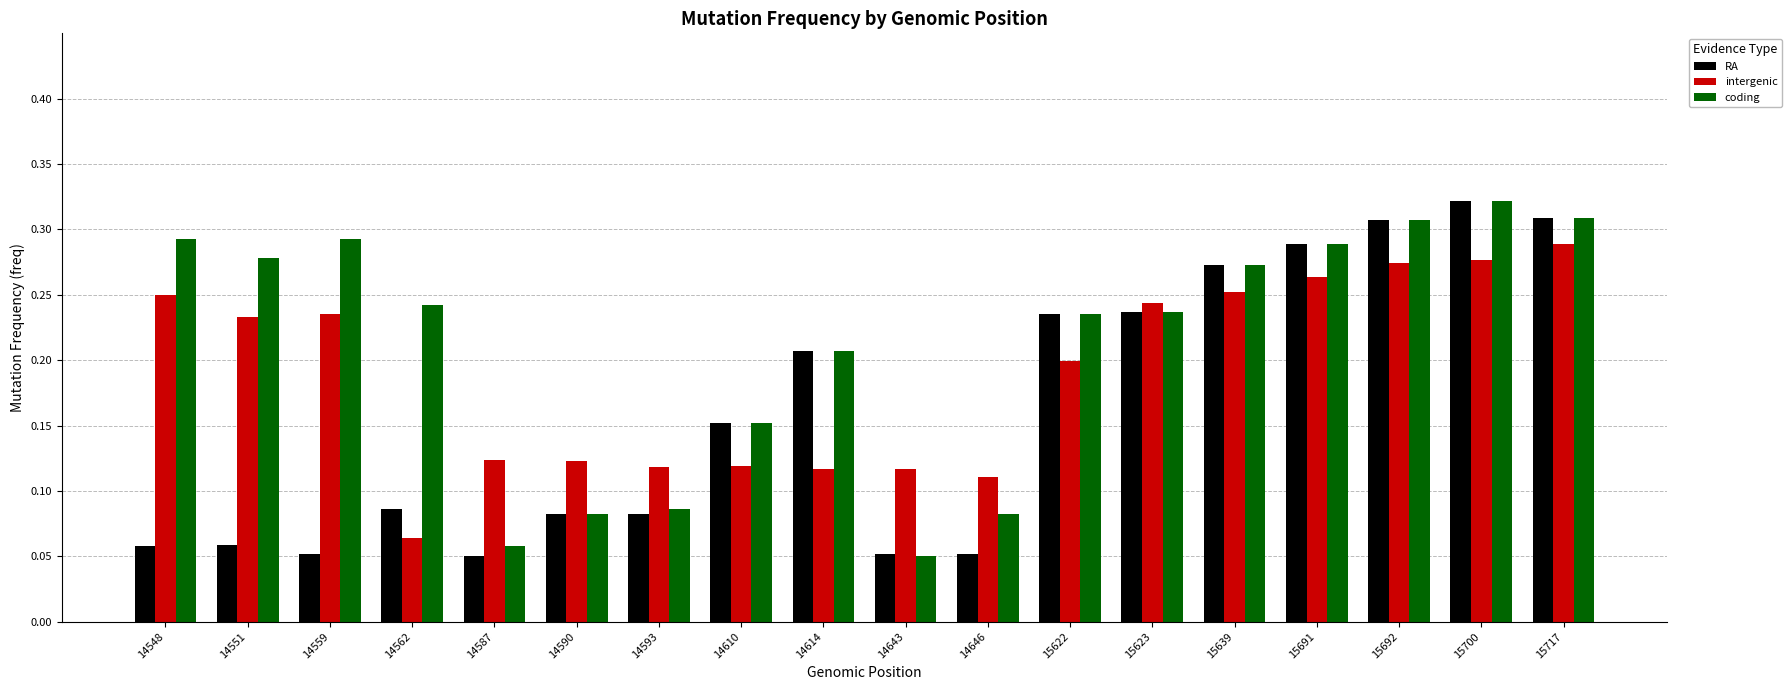

How many series are shown in this chart?

3